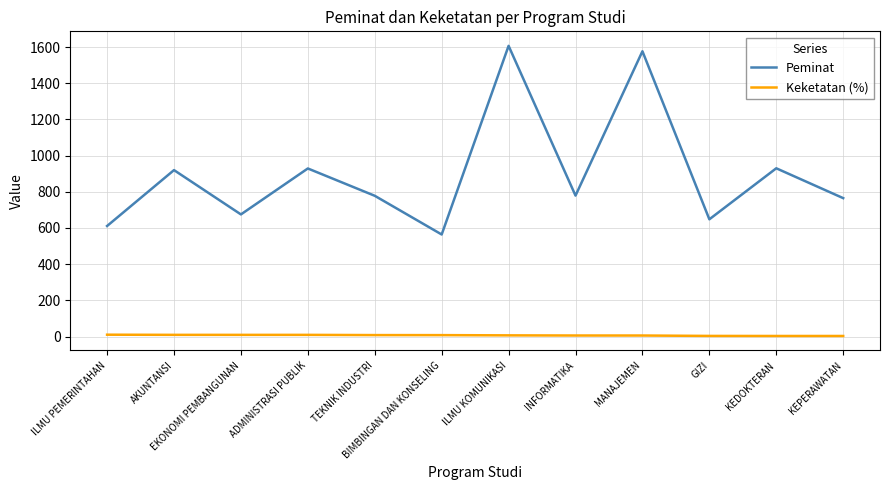

What are all the series names shown in the legend?

Peminat, Keketatan (%)